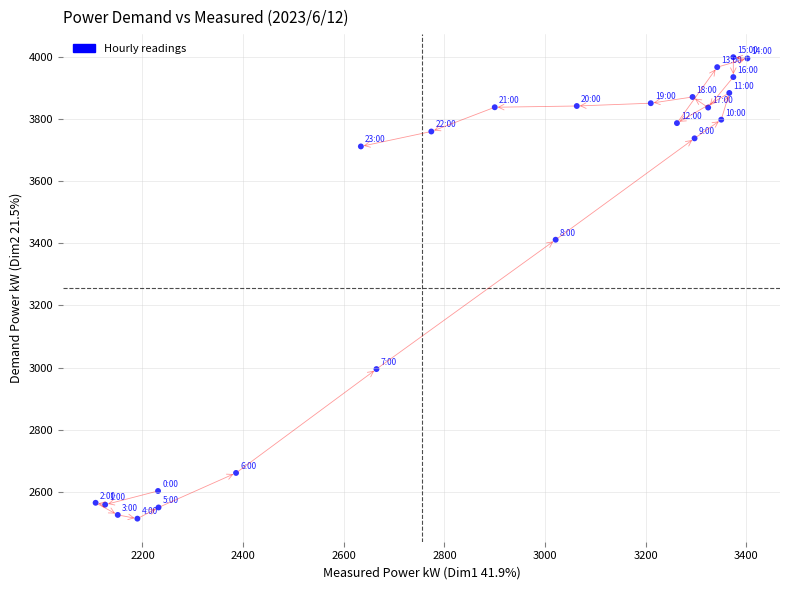

What Y value in the scatter plot is closest to 3256?

3411